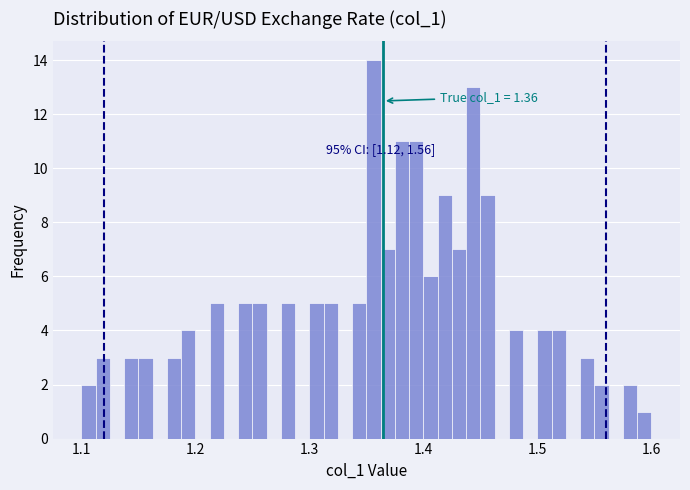

Read against the x-axis, roughly where is the centre of the tallest bar?

1.36